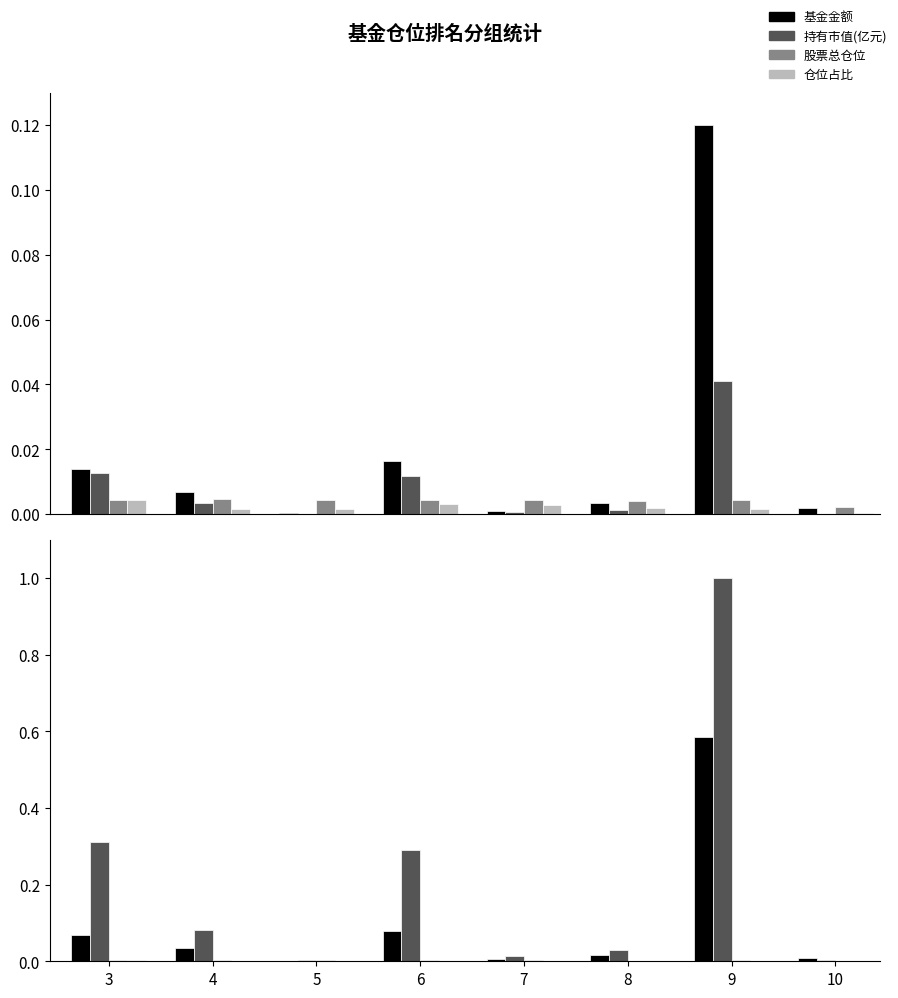

How many bars are there in each group?

4